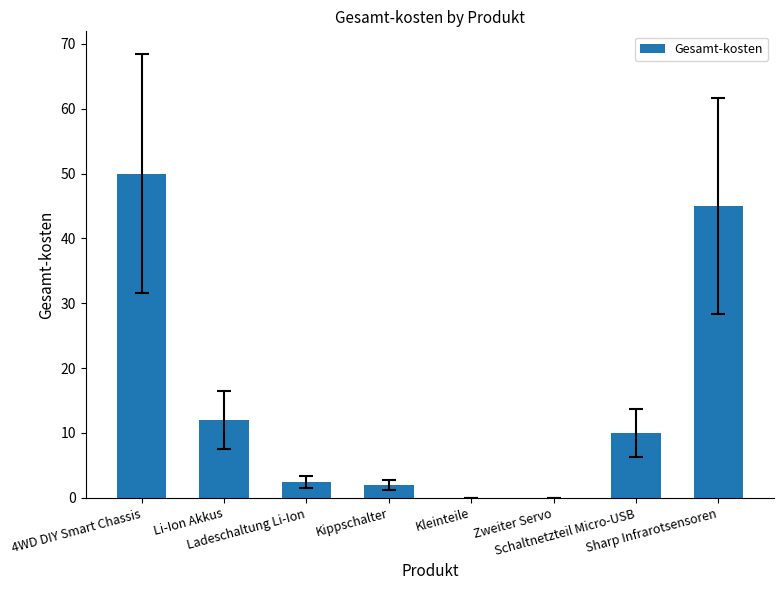

What is the sum of all values?

121.5